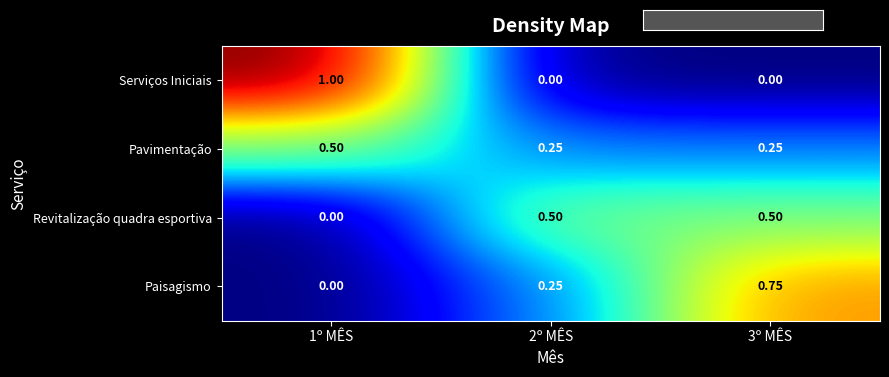

Is the value of Paisagismo at 3º MÊS greater than the value of Pavimentação at 2º MÊS?

Yes